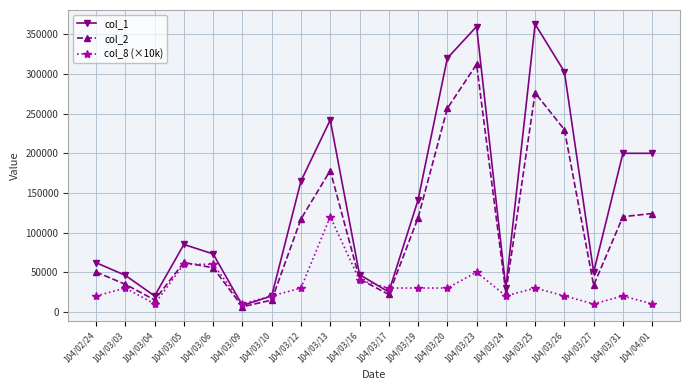

At which category does the chart reach its minimum across all series?

104/03/09